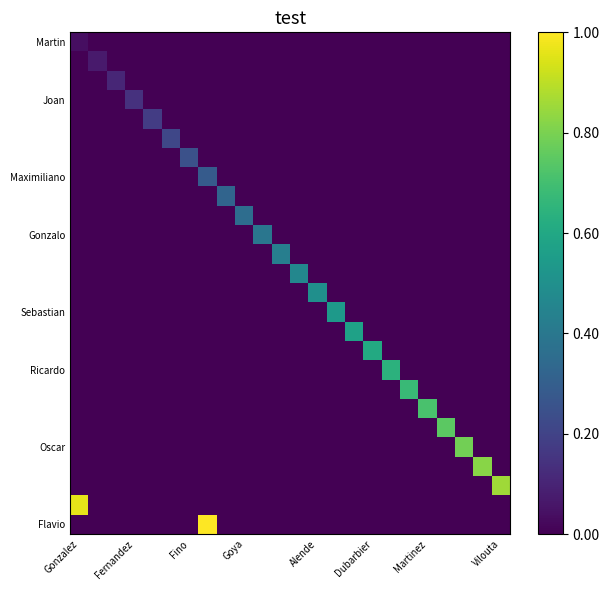

At how many categories does at least one series exceed 0?

24